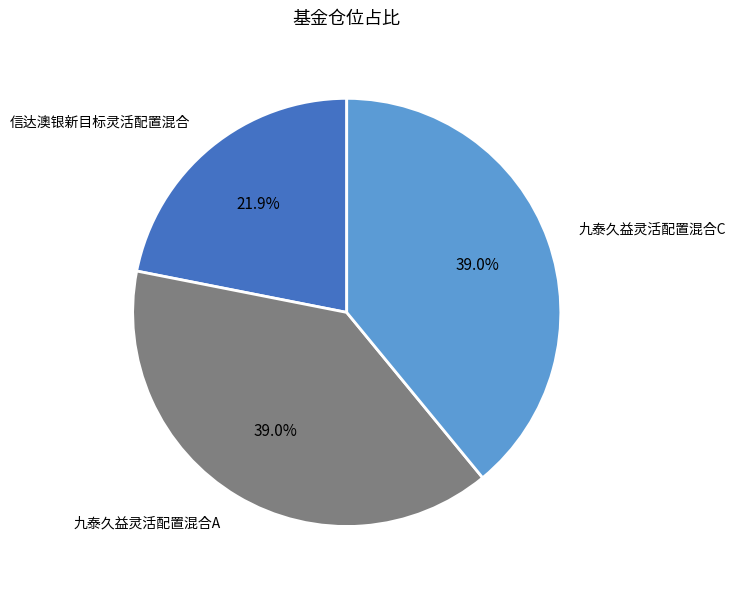

Is there a majority slice in this chart?

No